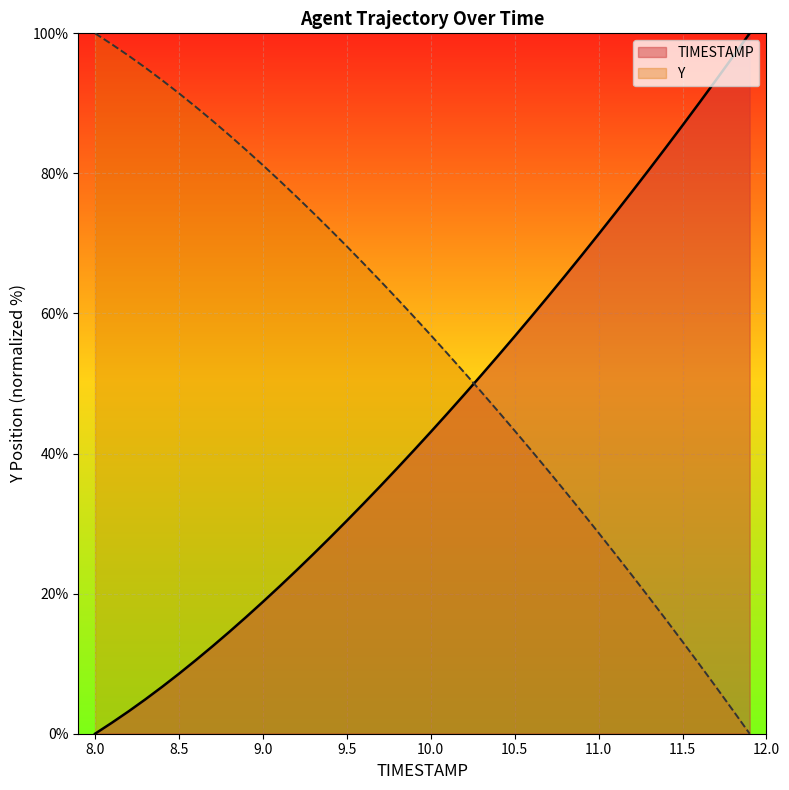

At how many categories does at least one series exceed 90?

10